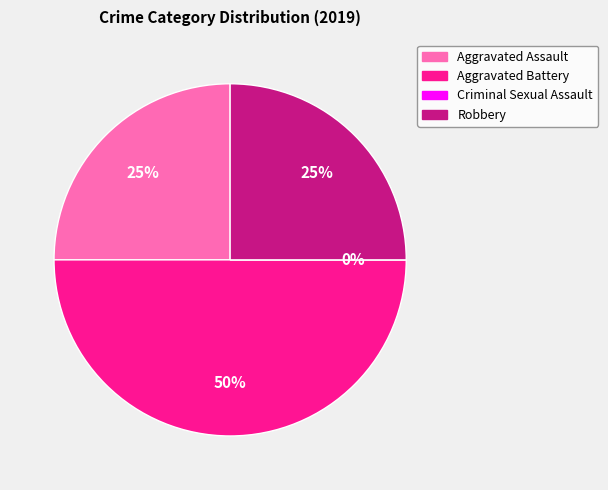

To the nearest percent, what is the difference between the largest and smallest slice percentages?

50%